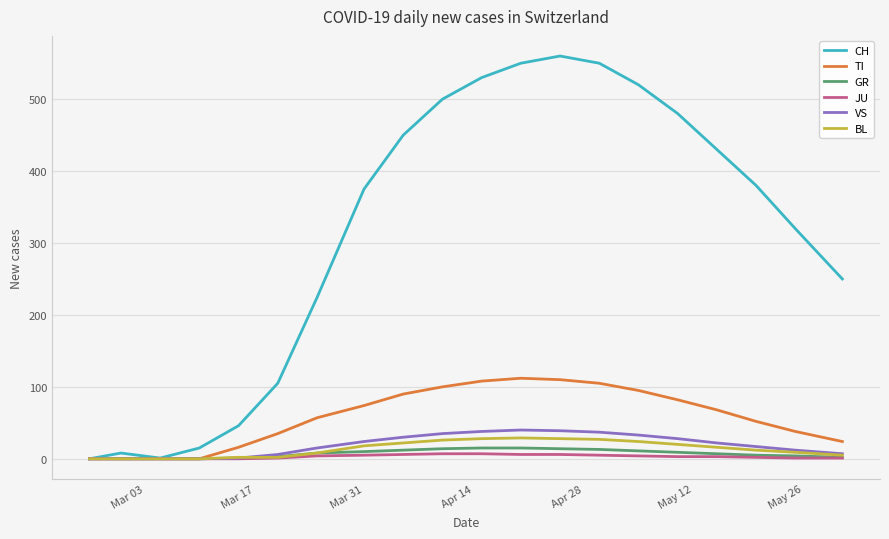

Which series has the largest total across all categories?

CH